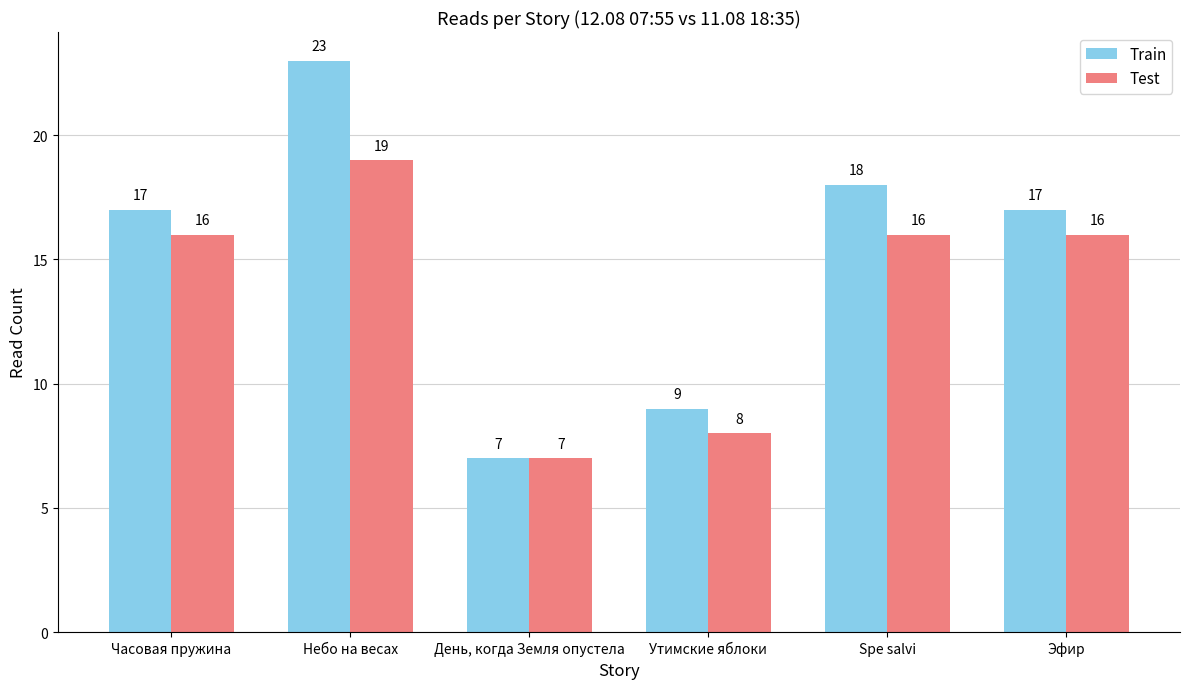

Reading right to left, list all the values displayed in this chart.

Train: Эфир=17	Spe salvi=18	Утимские яблоки=9	День, когда Земля опустела=7	Небо на весах=23	Часовая пружина=17
Test: Эфир=16	Spe salvi=16	Утимские яблоки=8	День, когда Земля опустела=7	Небо на весах=19	Часовая пружина=16